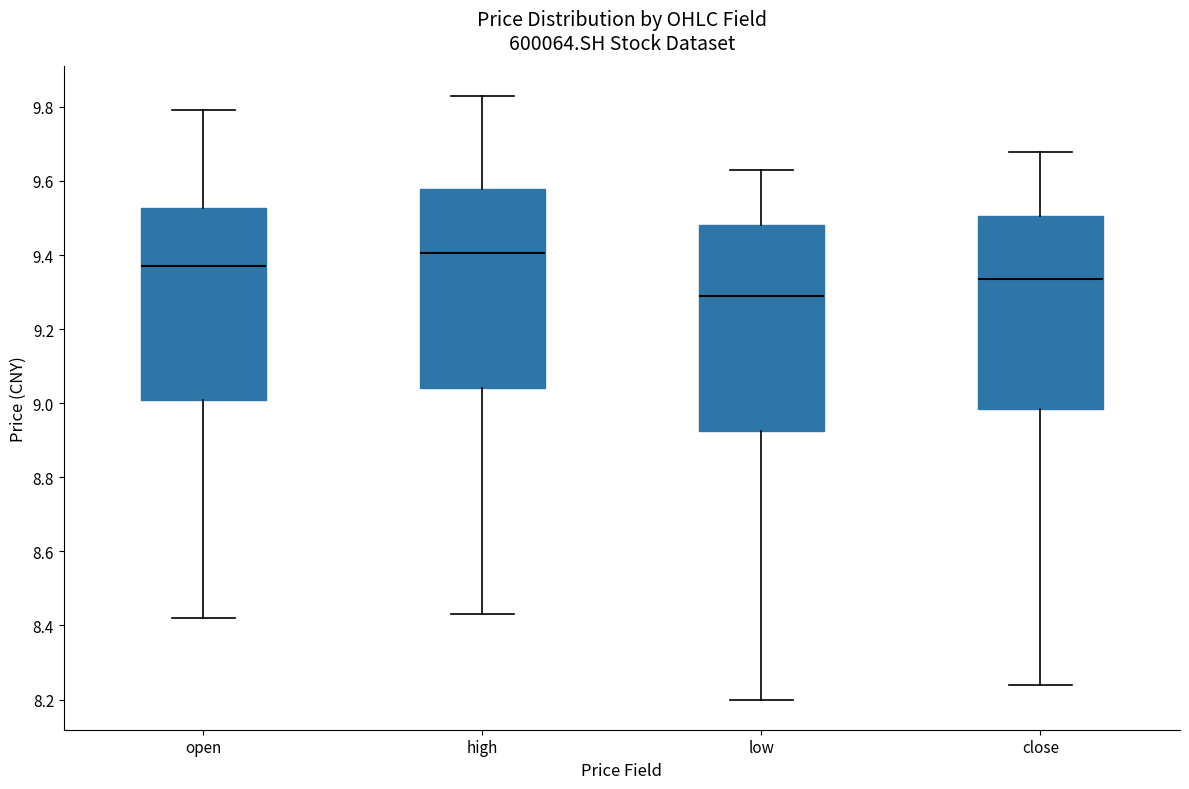

Where is the upper edge of the box for close on the y-axis? The values are not printed on the chart, so give them approximately, as read against the axis.

9.50